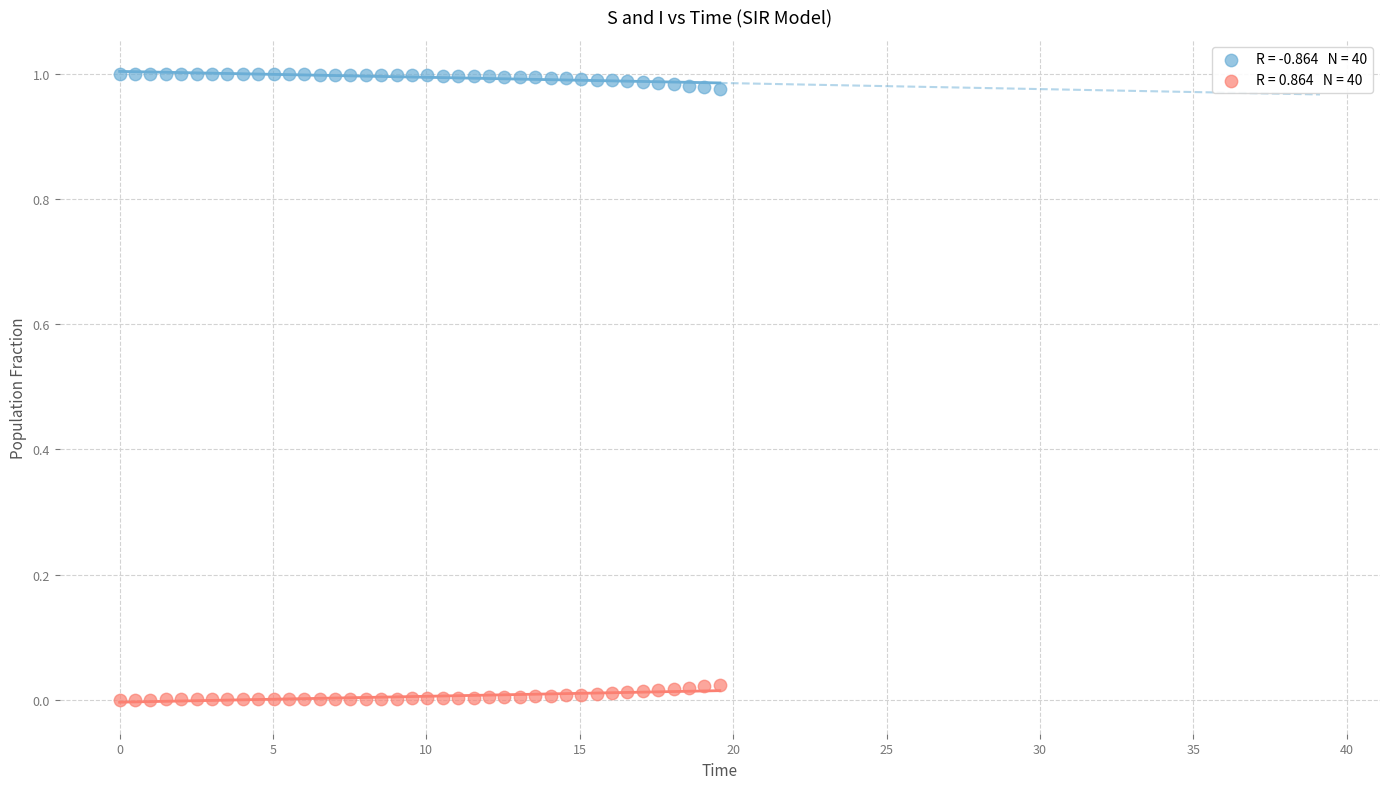

Across all data points, what is the range of X values (max minus min)?

19.6